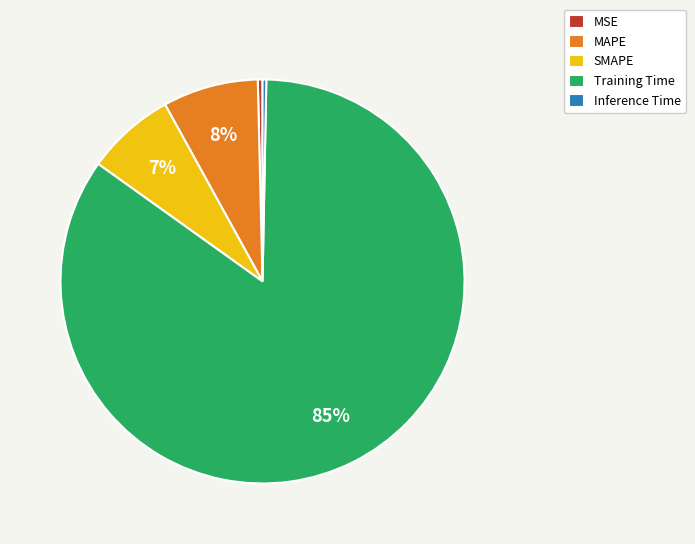

Which slice is the largest?

Training Time